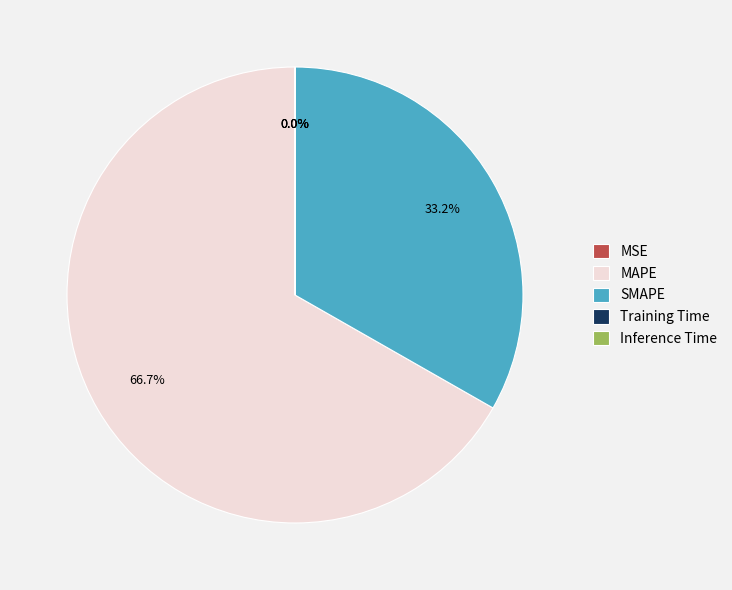

What is the largest slice in the pie chart?

MAPE